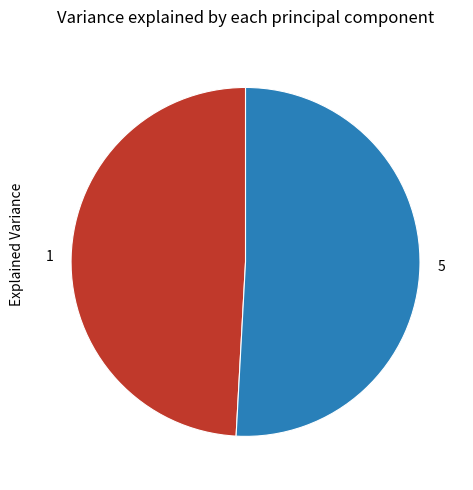

Does 5 represent more than half of the total?

Yes